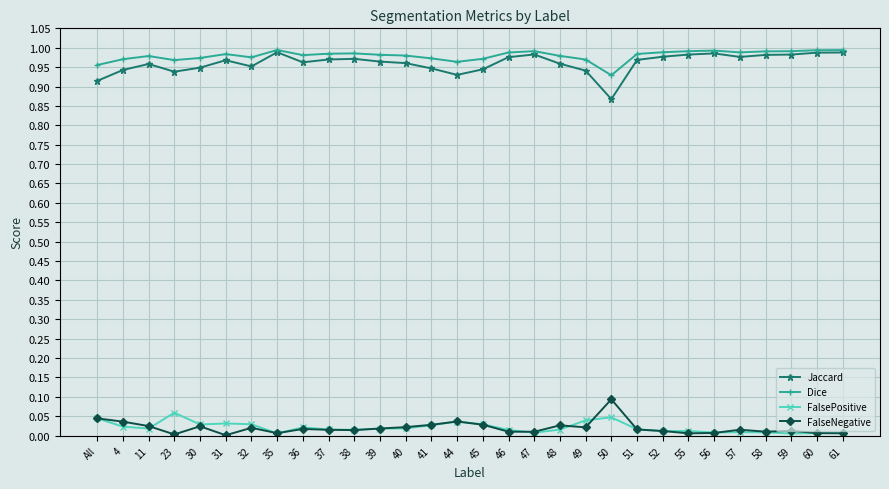

At which category does FalseNegative reach its first local valley?

23